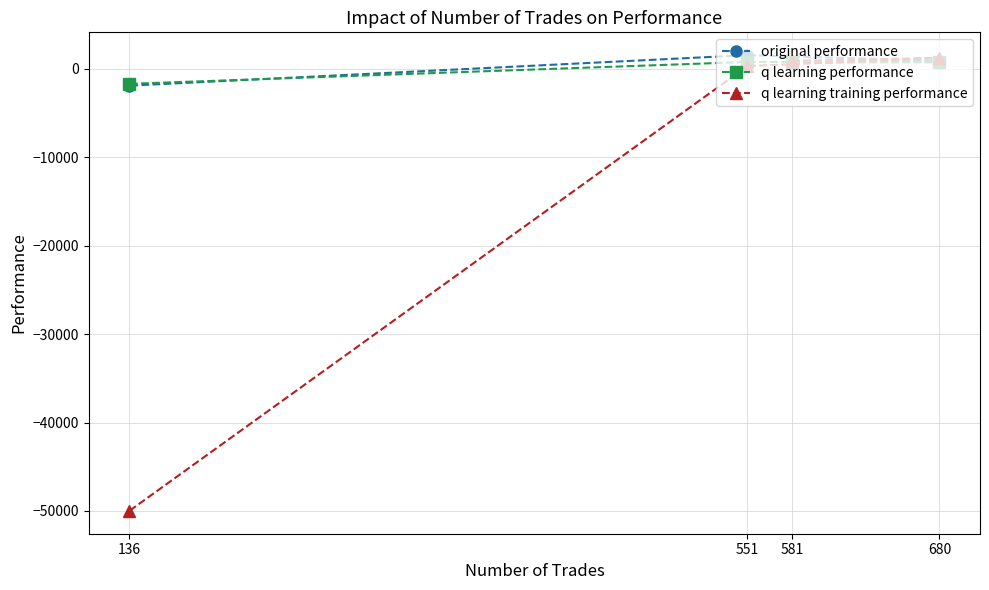

Where is q learning performance nearest to the value -461?

581